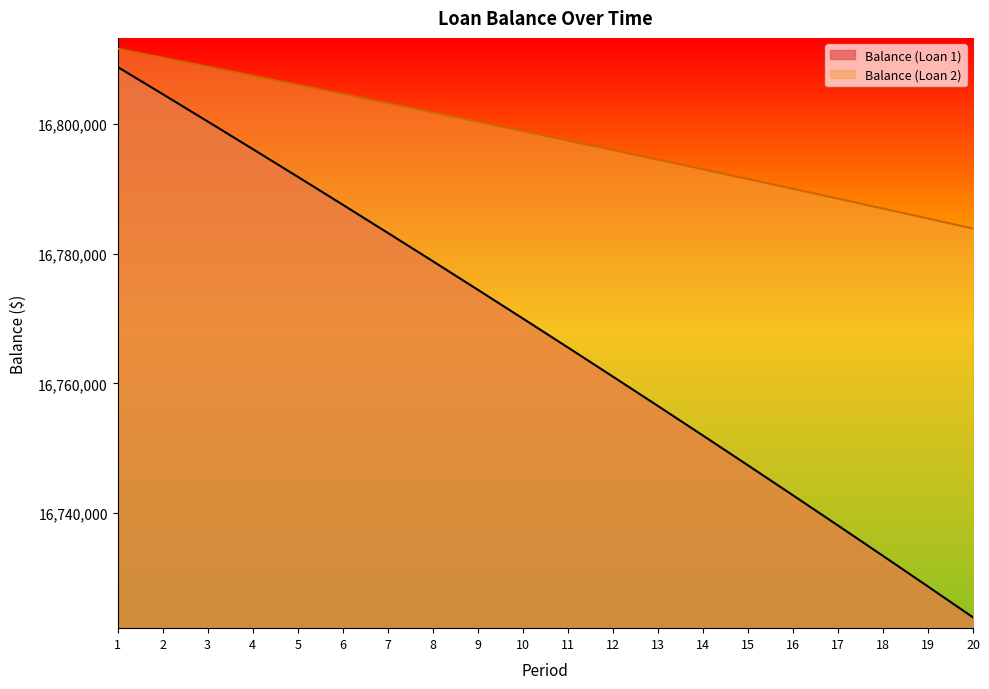

What are all the series names shown in the legend?

Balance (Loan 1), Balance (Loan 2)